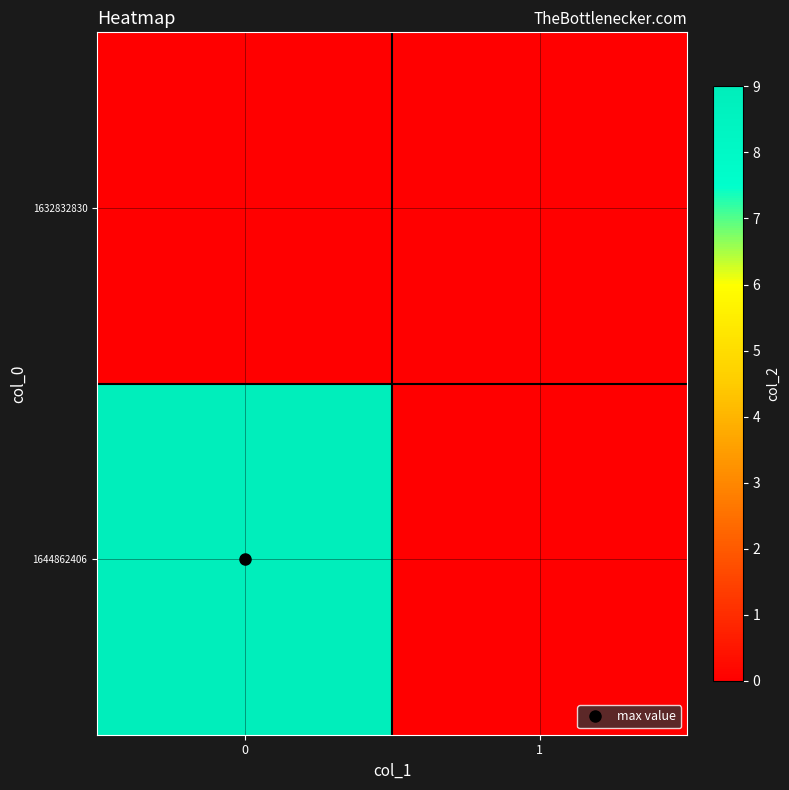

How many series are shown in this chart?

2